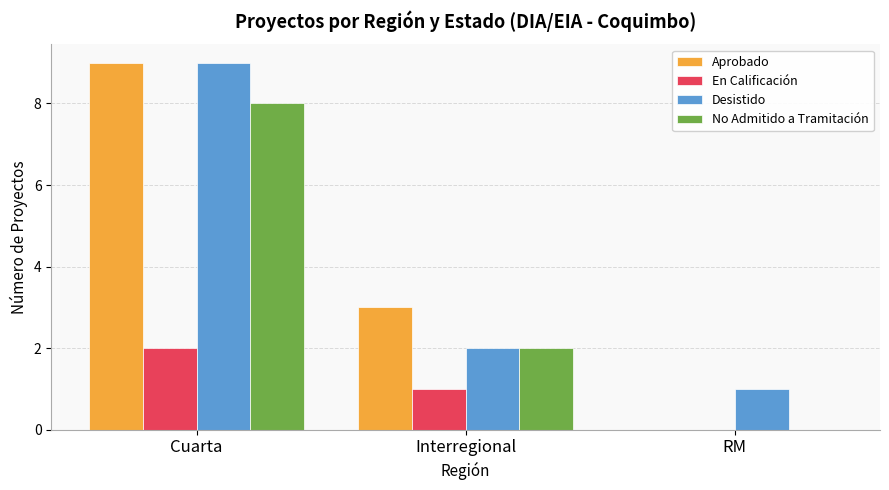

At which category is the sum across all series the highest?

Cuarta